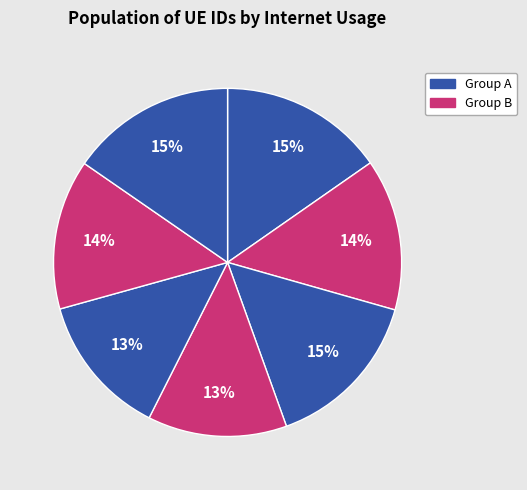

Is there a majority slice in this chart?

No